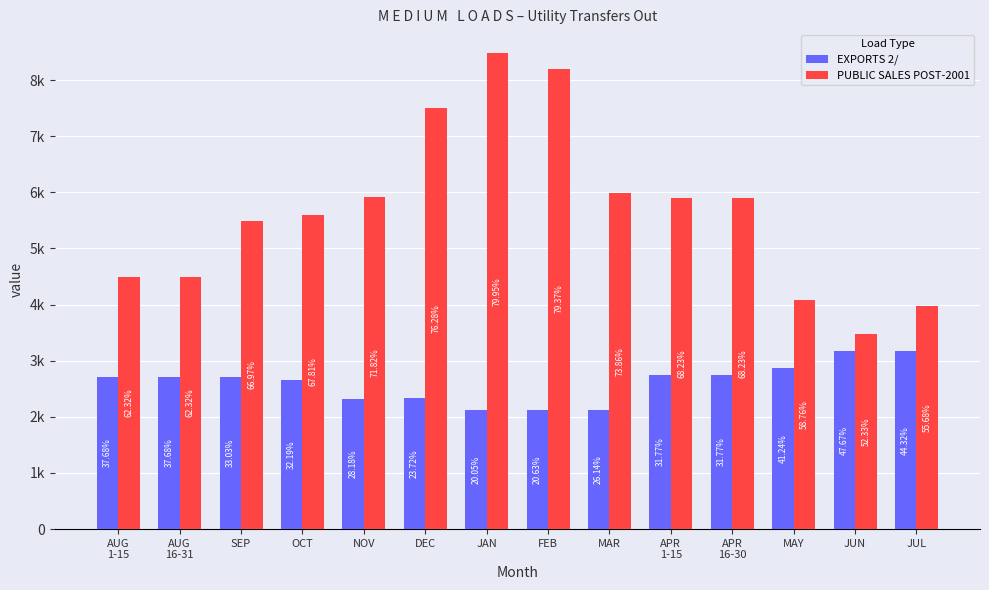

Does the chart contain any negative values?

No